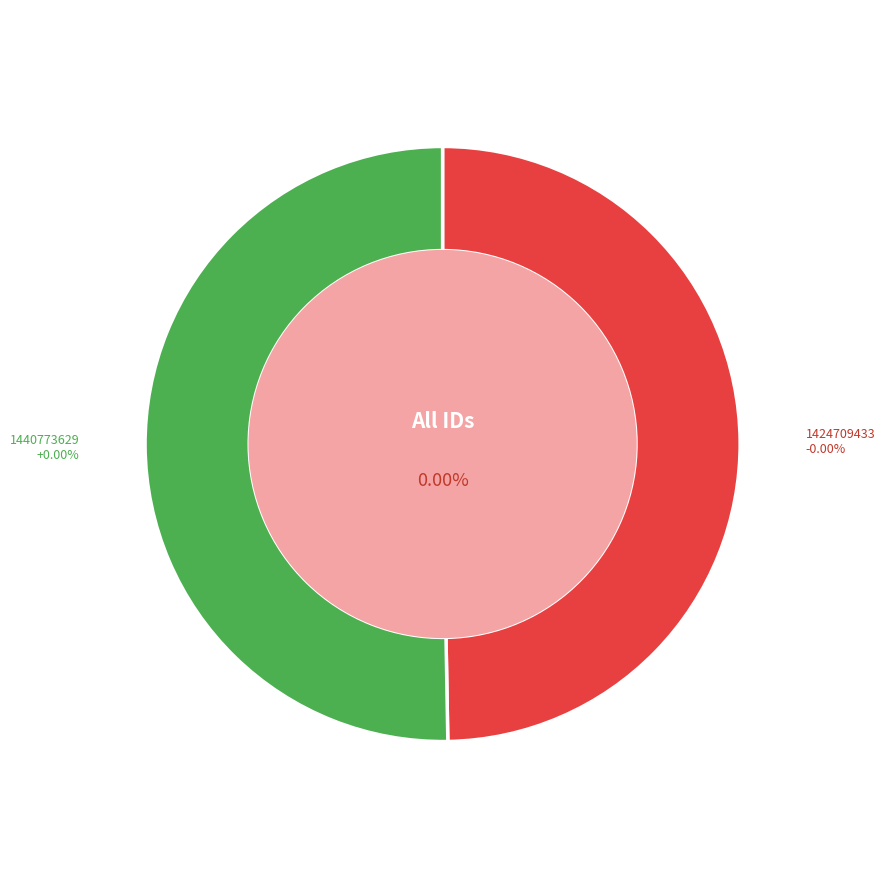

How many segments does this pie chart have?

2